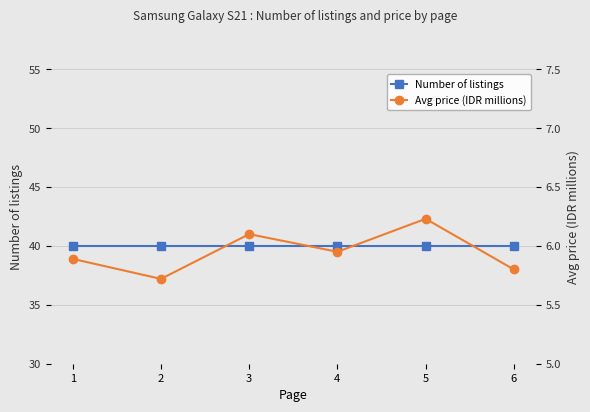

How many lines are shown in the chart?

2